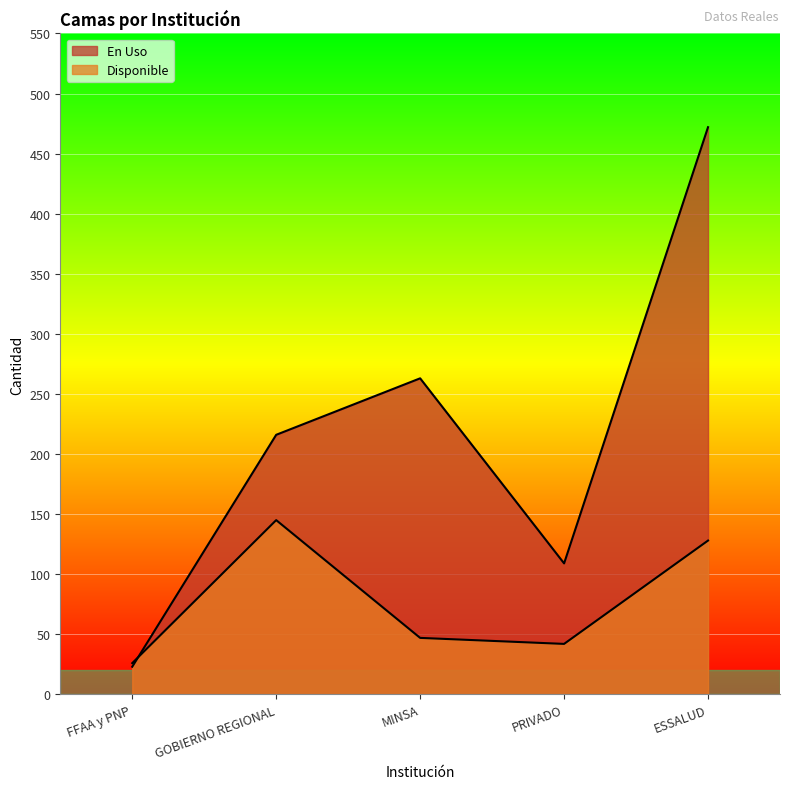

Which category has the highest value across all series?

ESSALUD